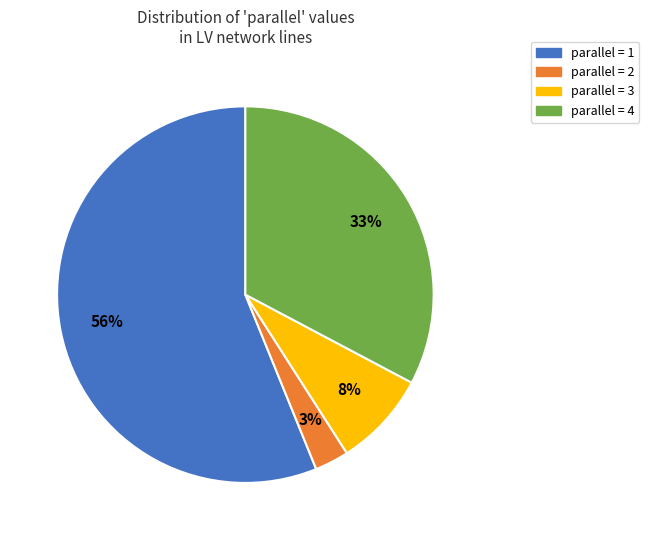

How many segments does this pie chart have?

4